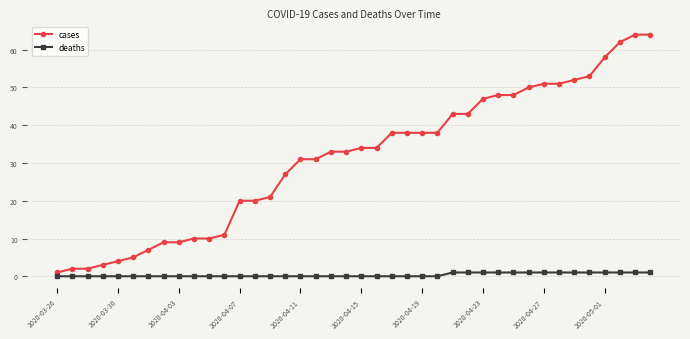

List the series in order of their overall mean, lowest first.

deaths, cases